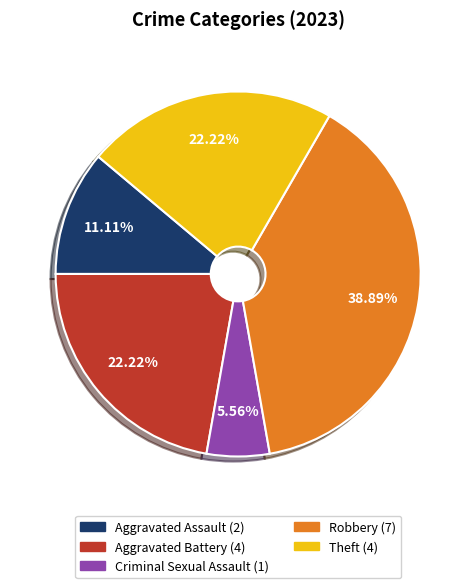

How many slices are in this pie chart?

5